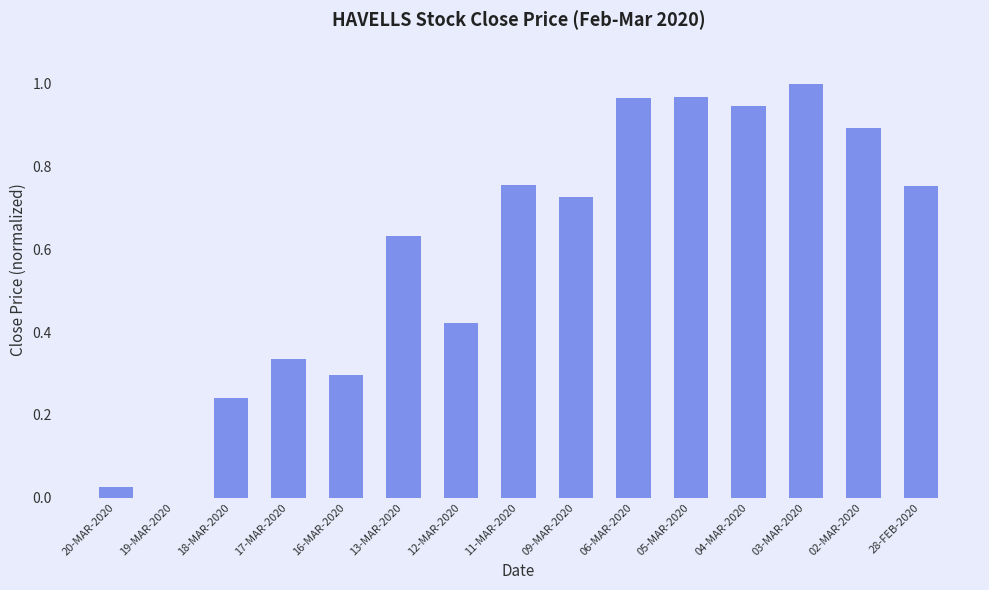

At which category does the chart reach its peak across all series?

03-MAR-2020